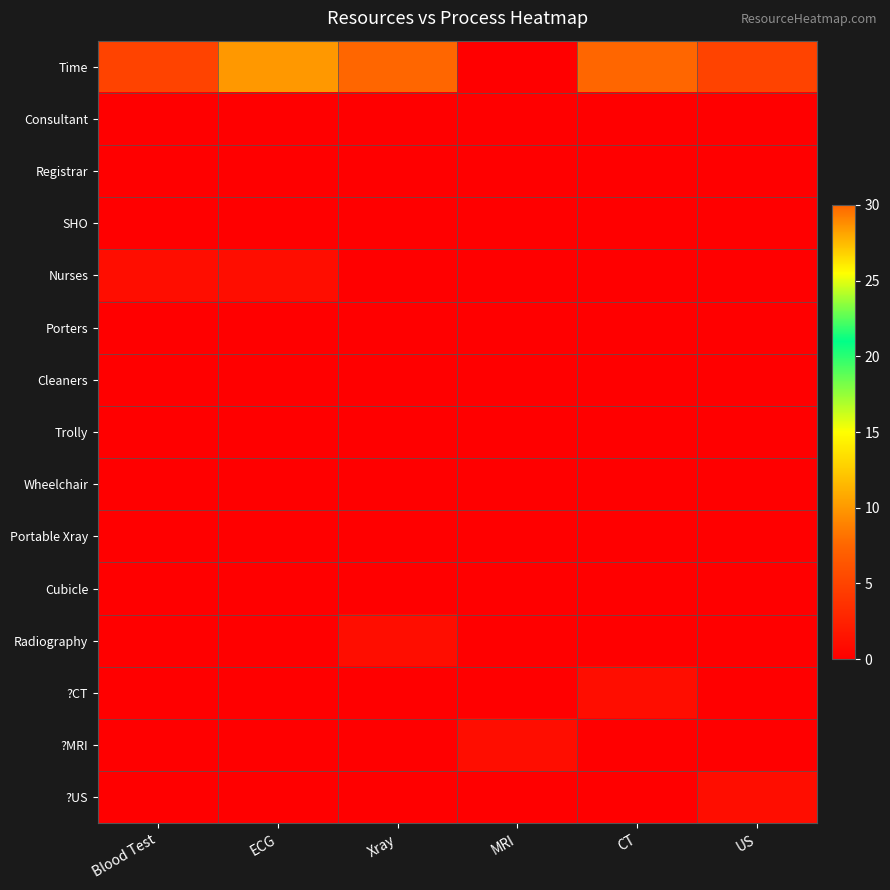

At which category does the chart reach its minimum across all series?

MRI